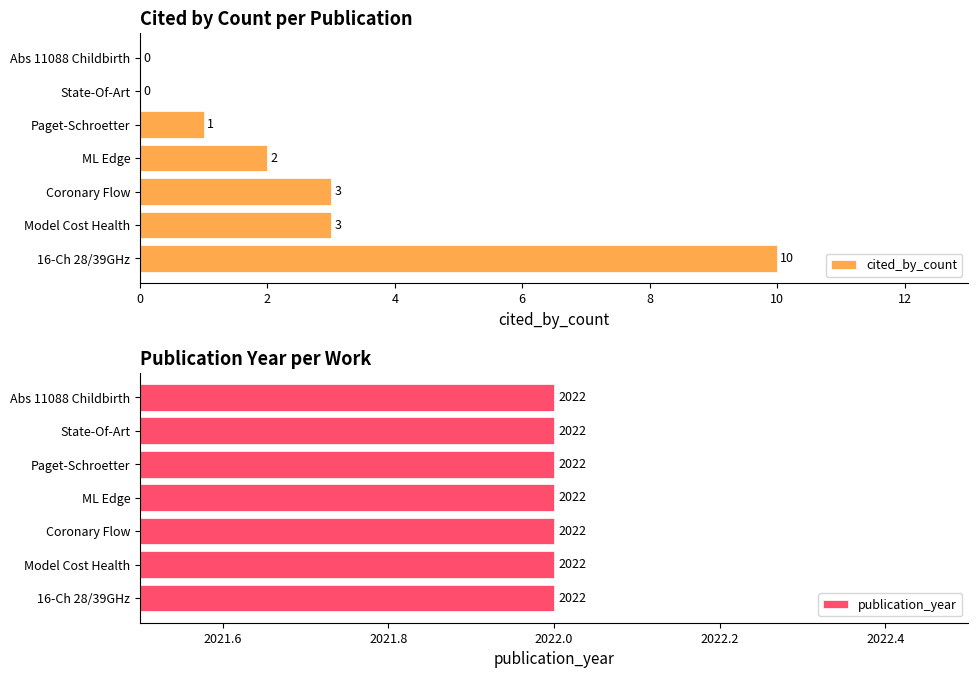

Which category has the highest value in the cited_by_count series?

16-Ch 28/39GHz